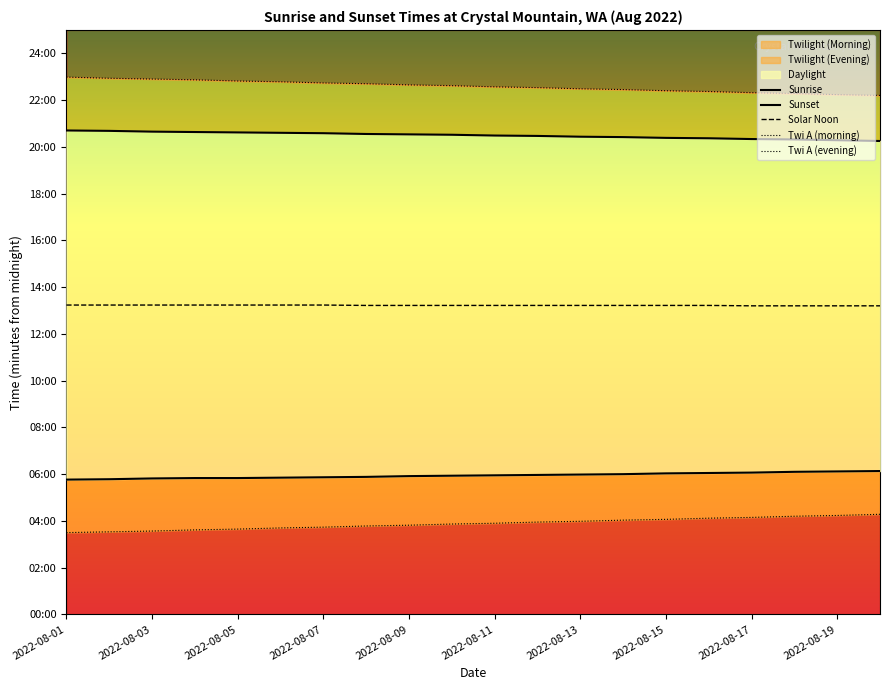

Does the chart have visible grid lines?

No